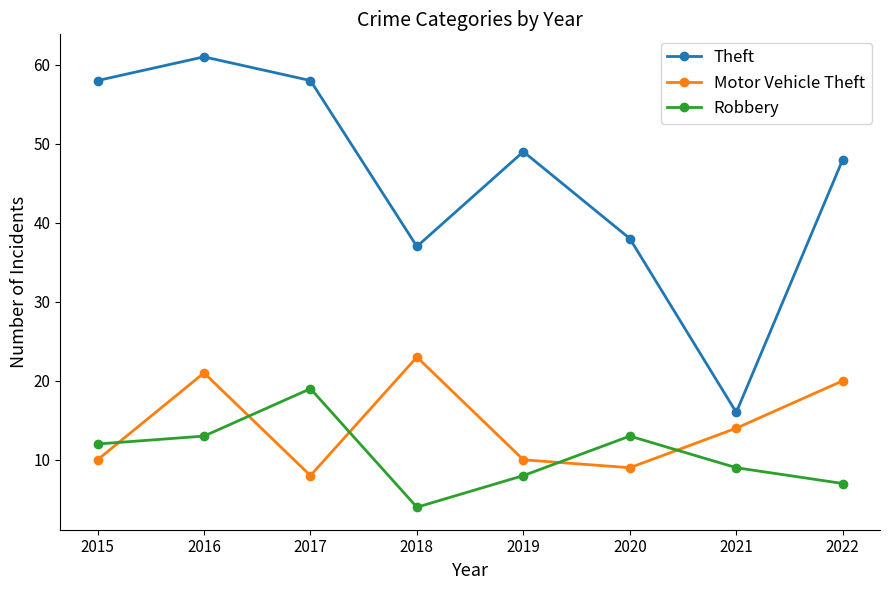

Is the value of Motor Vehicle Theft at 2018 greater than the value of Theft at 2020?

No